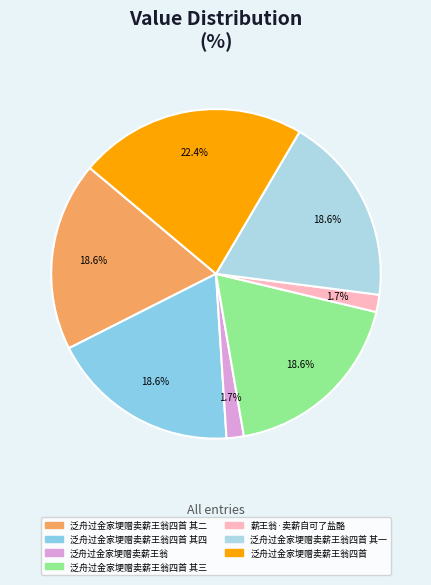

How many slices are in this pie chart?

7